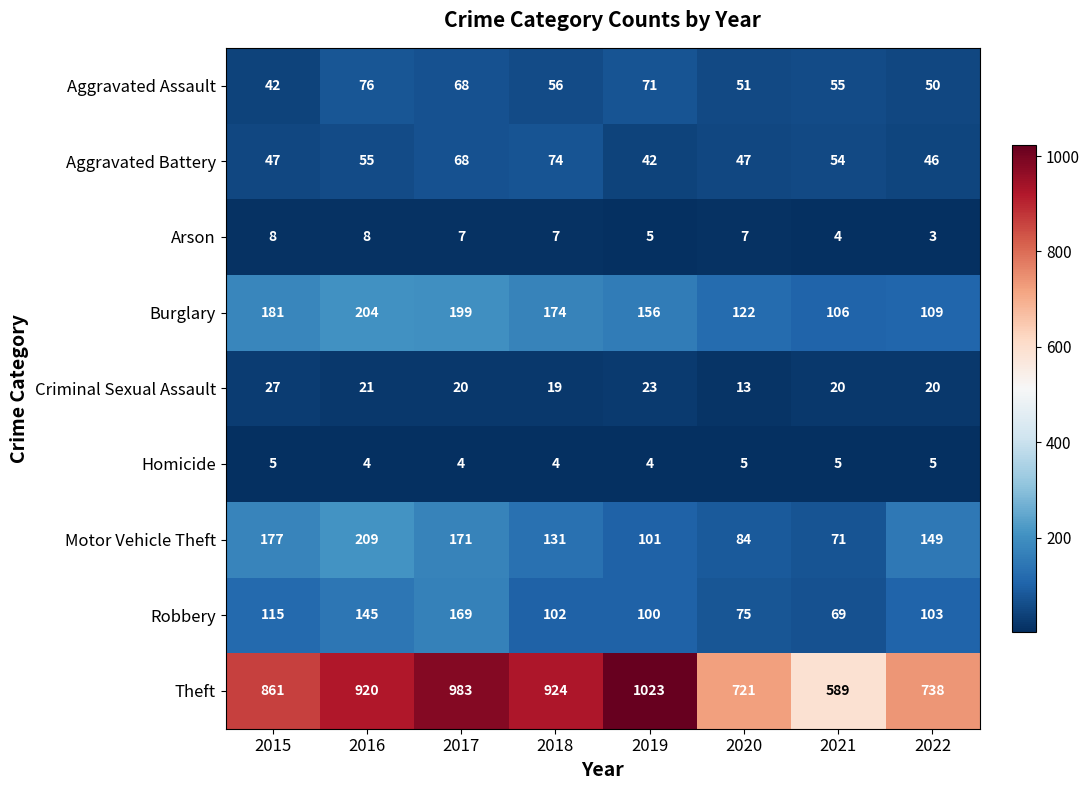

What is the spread (max minus min) of values at 2018?

920